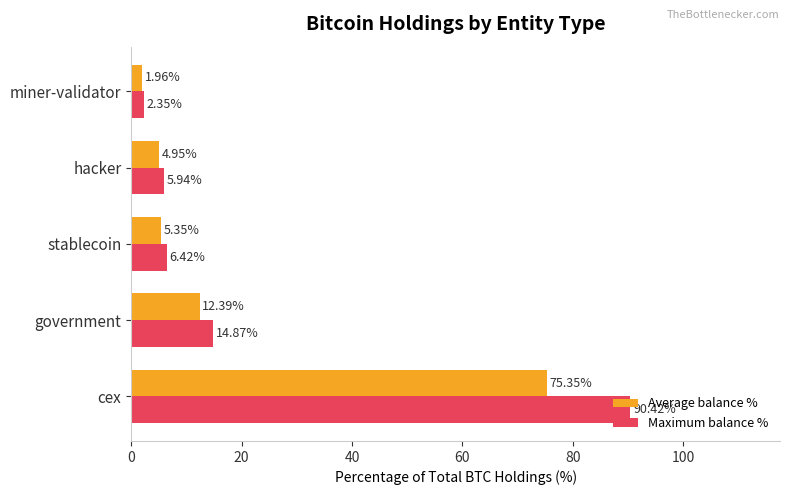

Rank the series at government from highest to lowest value.

Maximum balance %, Average balance %